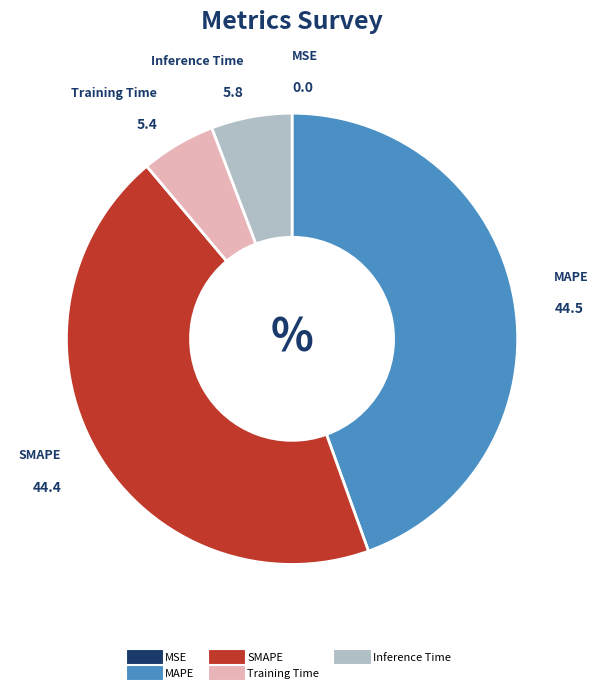

The MAPE slice represents 45% of the pie. True or false?

True